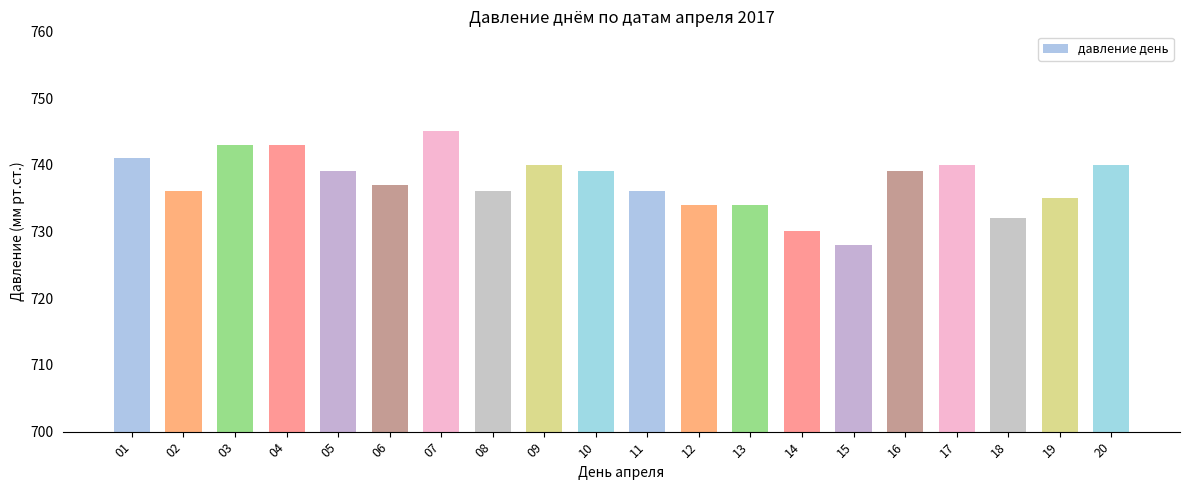

What is the sum of the values at 15 and 05?

1467